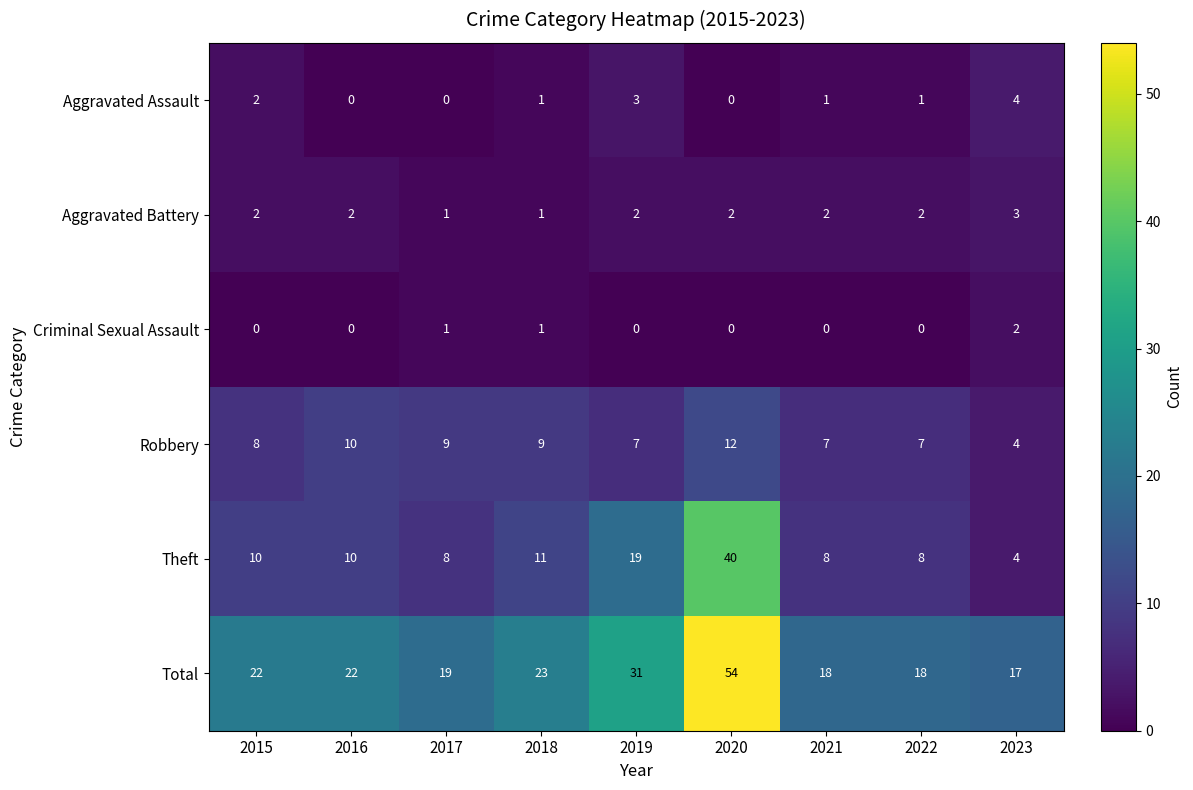

Is it true that Theft equals 19 at 2019?

True